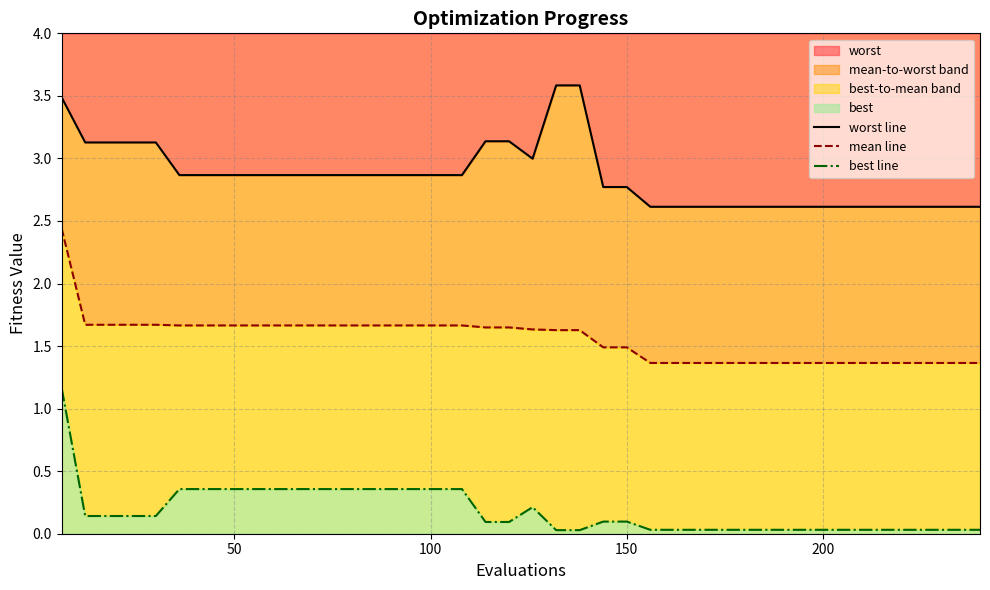

What is the difference between the maximum and minimum values in the best line series?

1.1